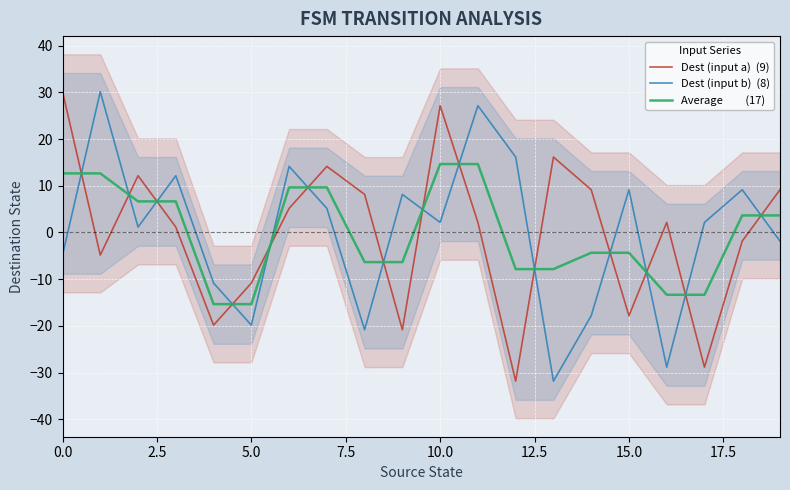

After their last crossing, which series has the higher values: Dest (input a)  (9) or Average         (17)?

Dest (input a)  (9)